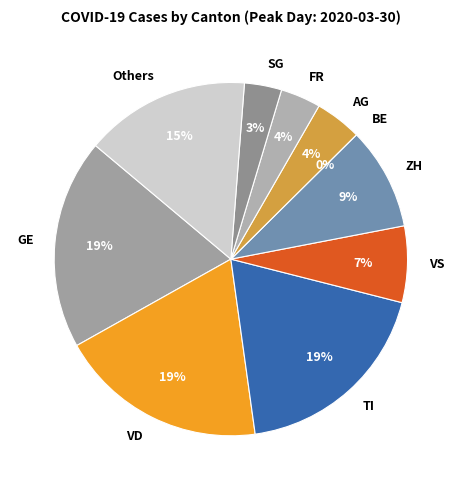

What portion of the pie excludes 13?

99.4%